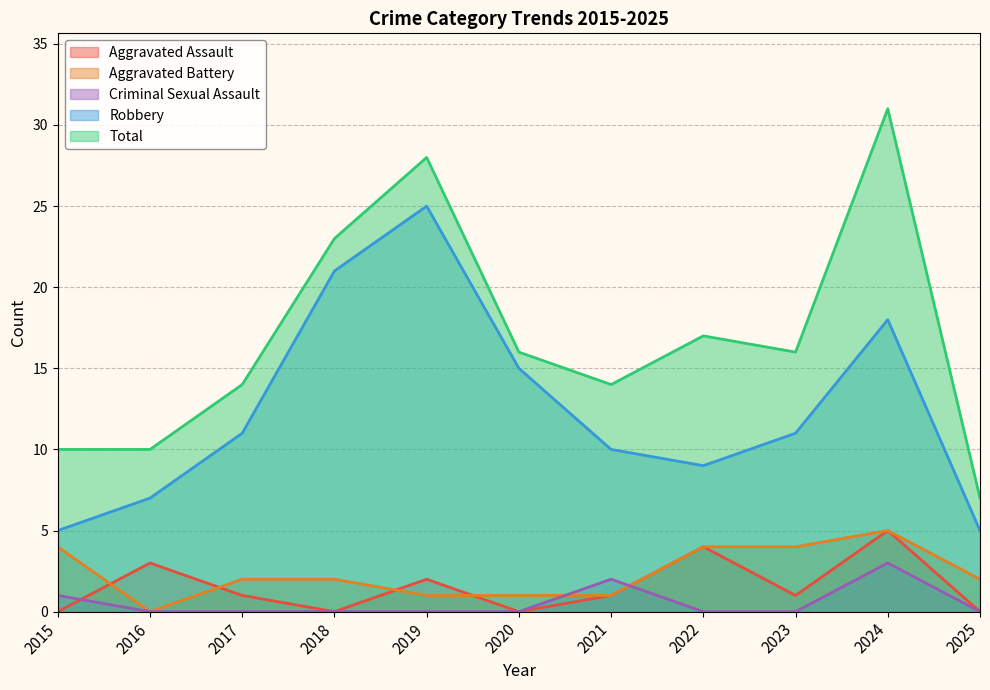

At which label does Robbery first exceed 11?

2018